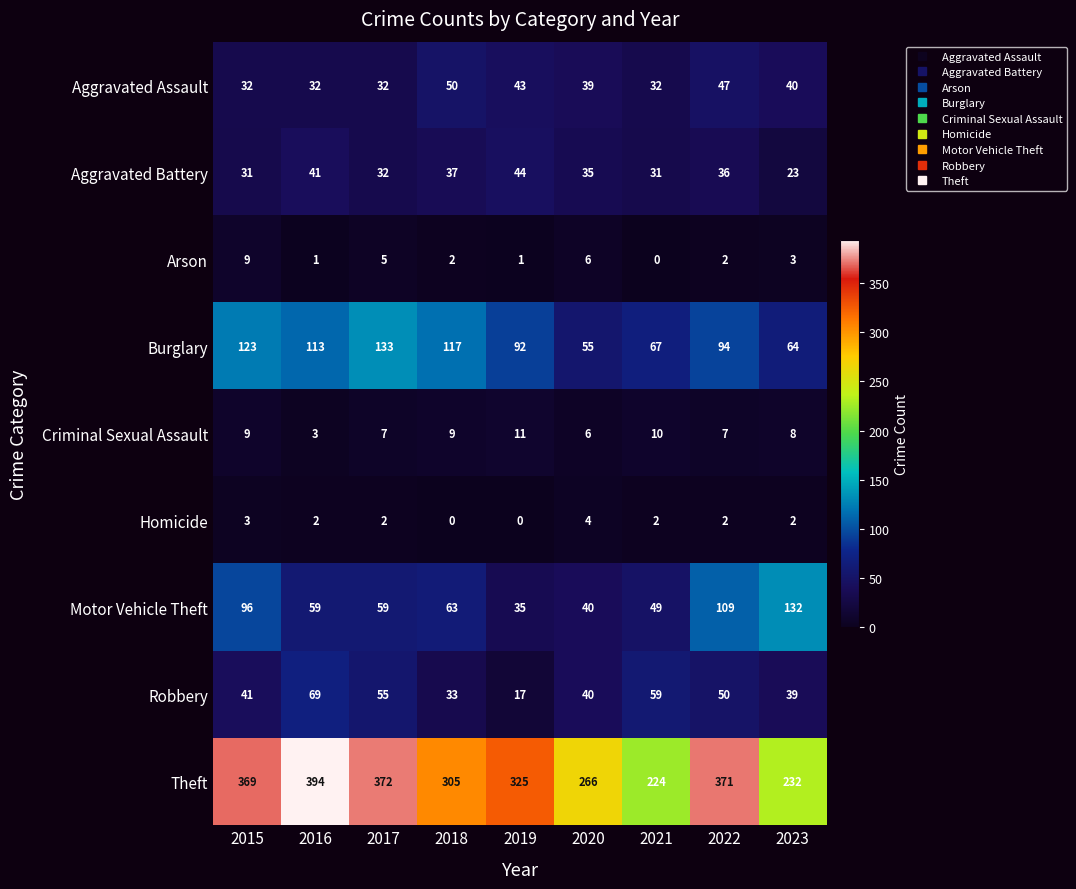

What is the spread (max minus min) of values at 2022?

369